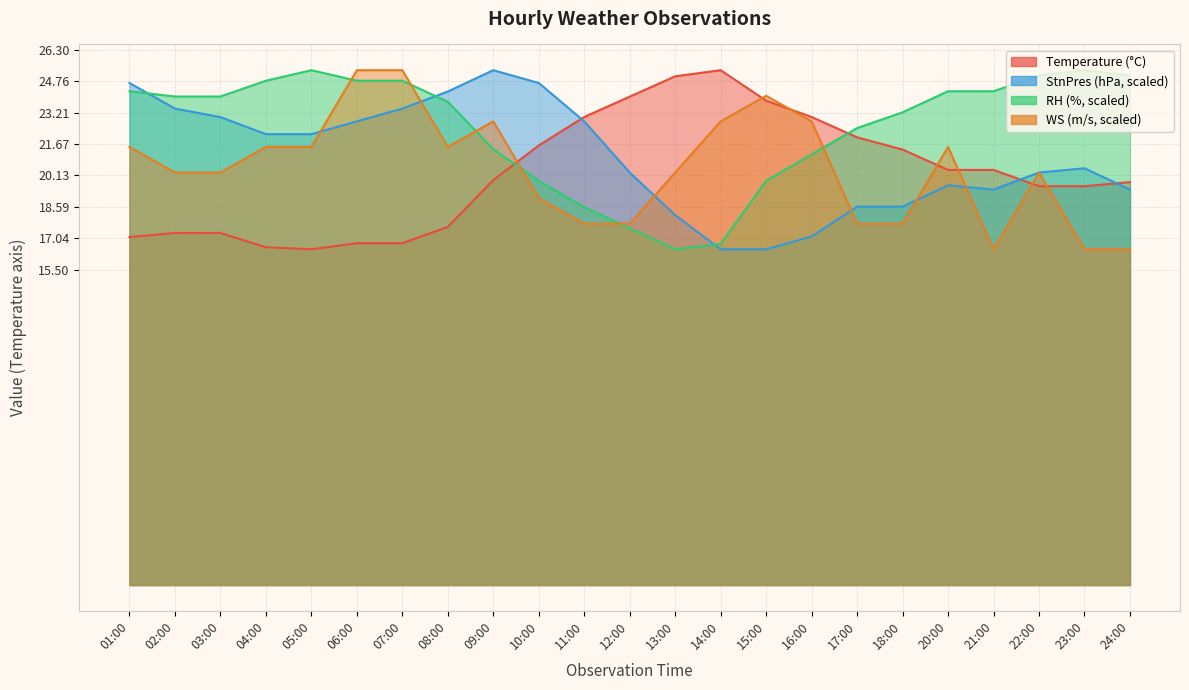

Is the value of StnPres at 05:00 greater than the value of Temperature at 12:00?

No